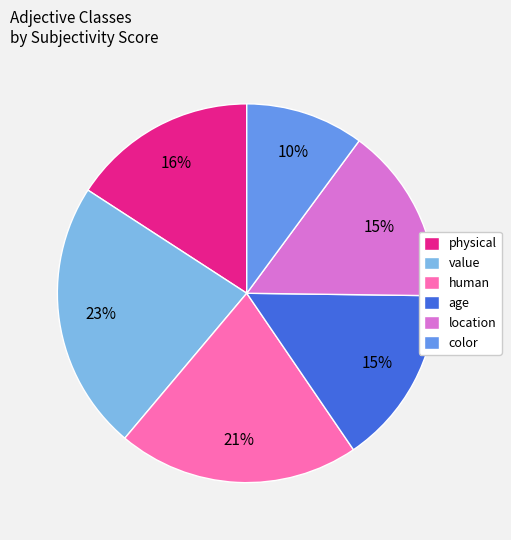

How many slices are in this pie chart?

6